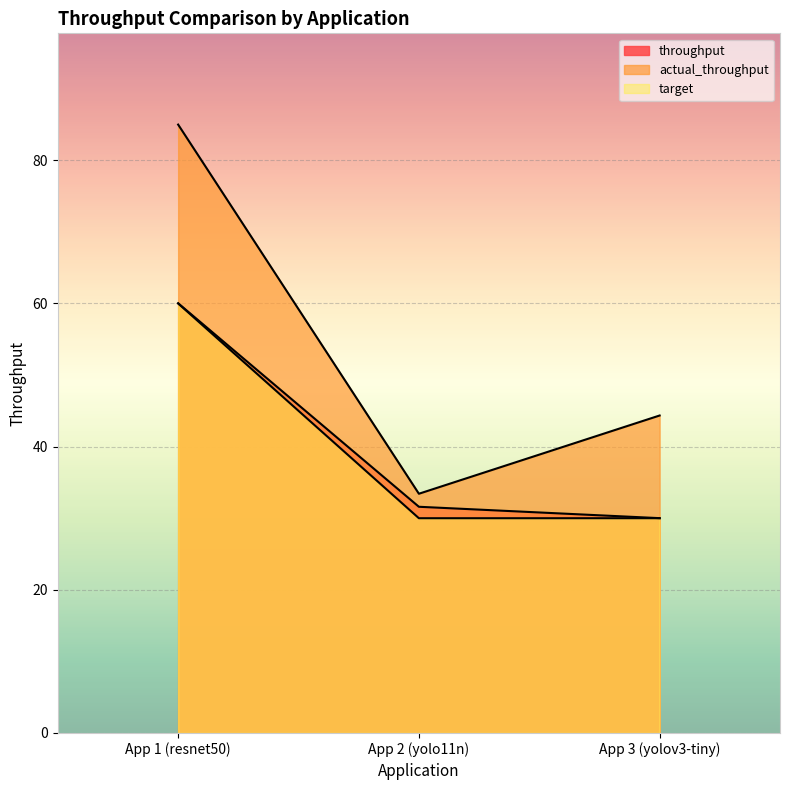

Reading right to left, transcribe all the data shown in this chart.

throughput: 30.0	31.6	60.0
actual_throughput: 44.4	33.4	85.0
target: 30.0	30.0	60.0